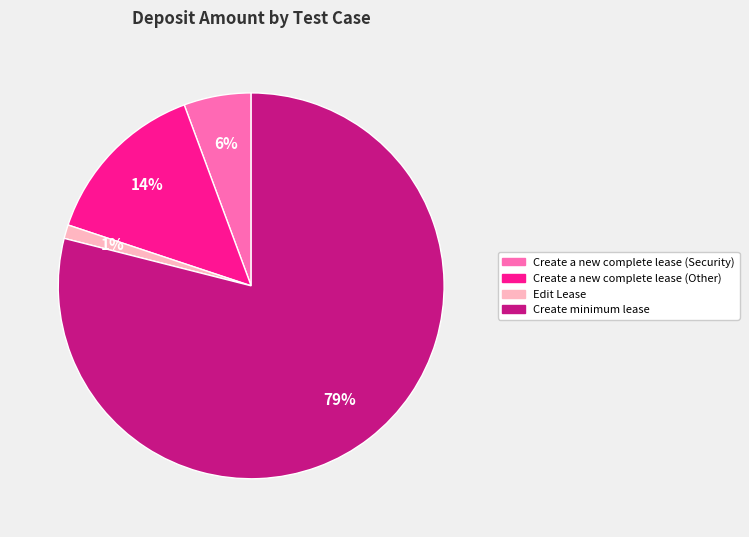

Is there a majority slice in this chart?

Yes